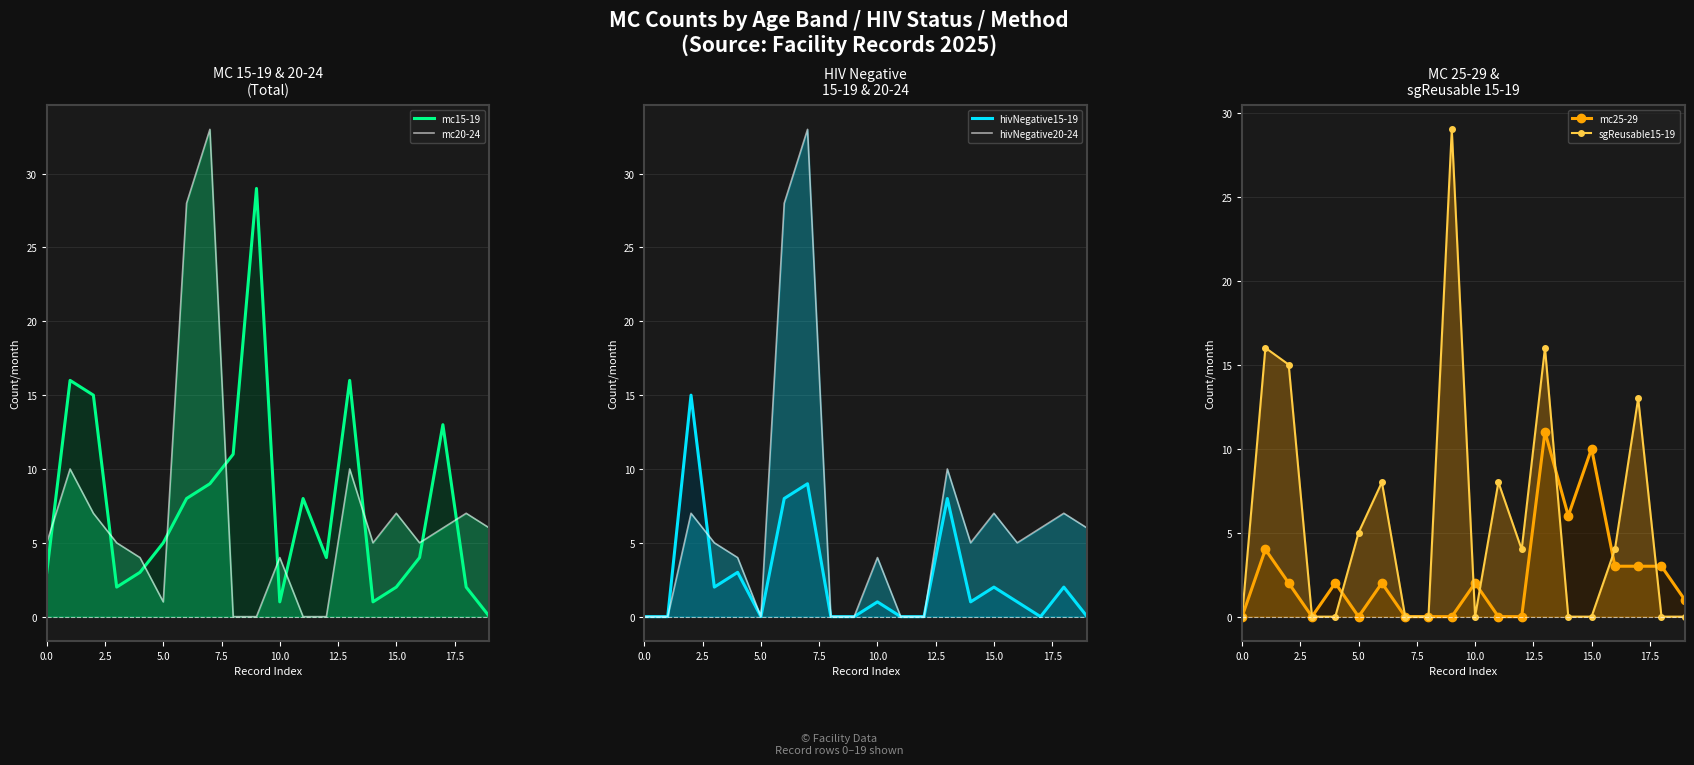

The hivNegative15-19 series shows 2 at 14. True or false?

False